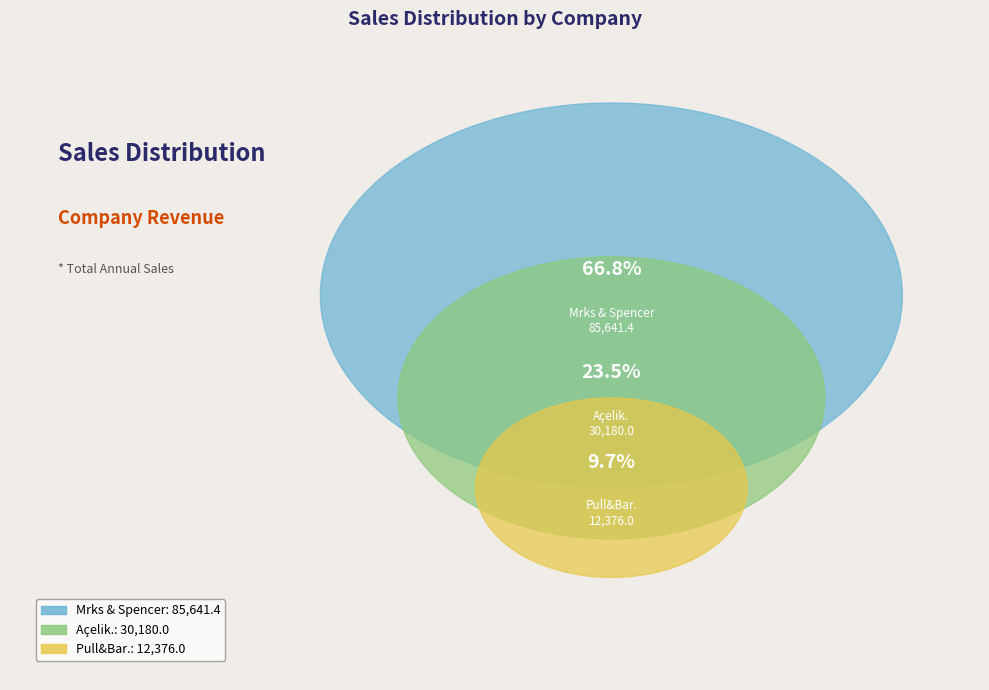

What percentage is the Pull&Bar. slice, to the nearest percent?

10%